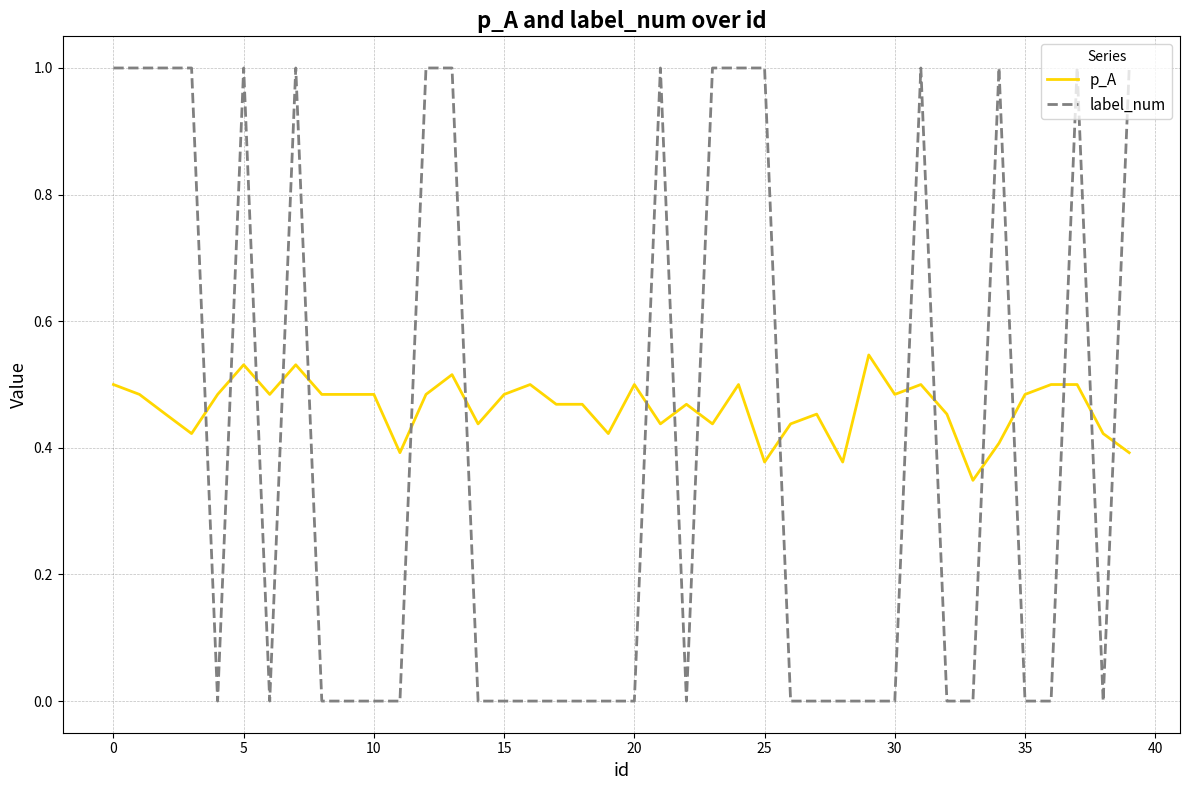

How many intersections are there between label_num and p_A?

18